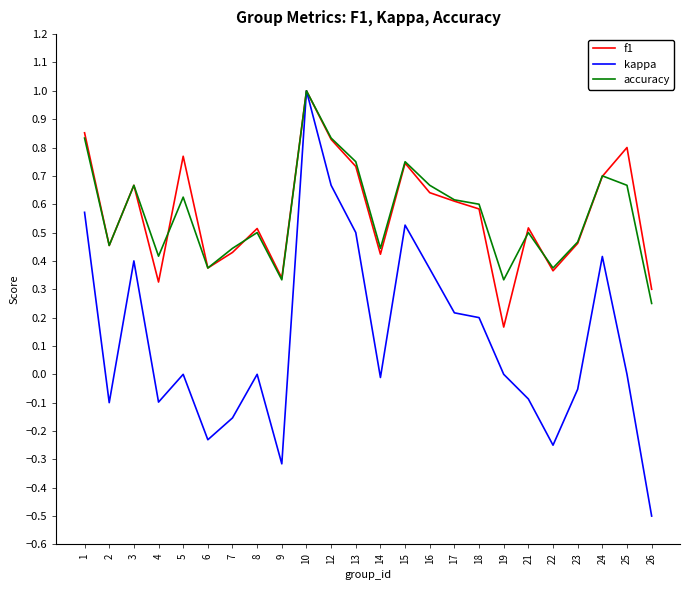

The value of accuracy at 1 is 1.3. True or false?

False